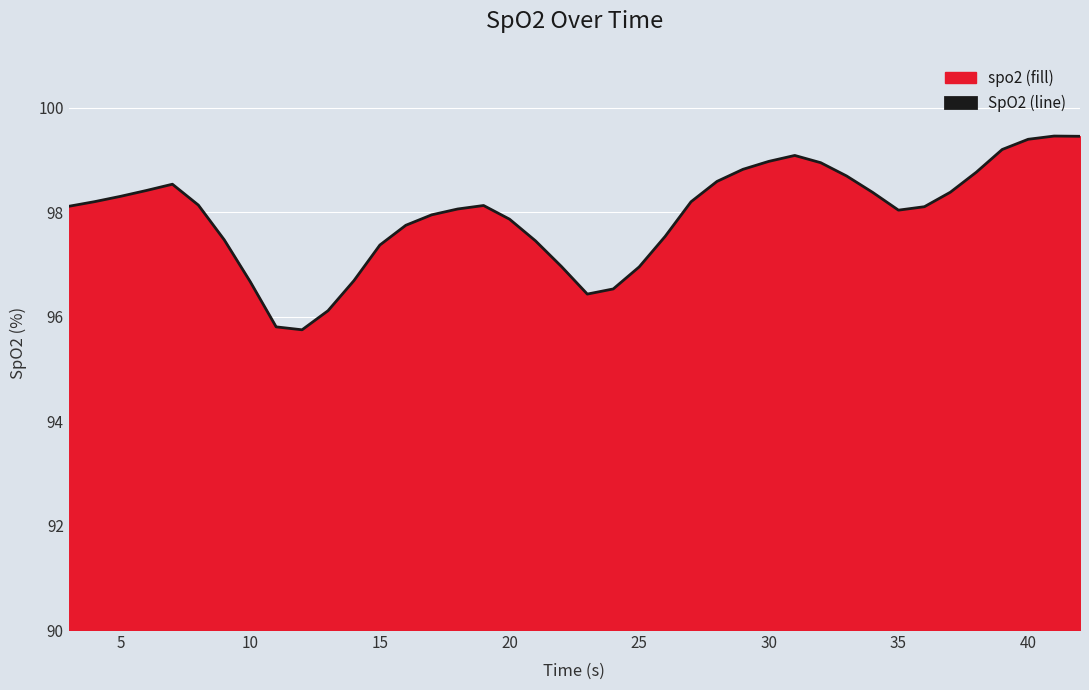

The chart shows a value of 39.7 at 5. True or false?

False